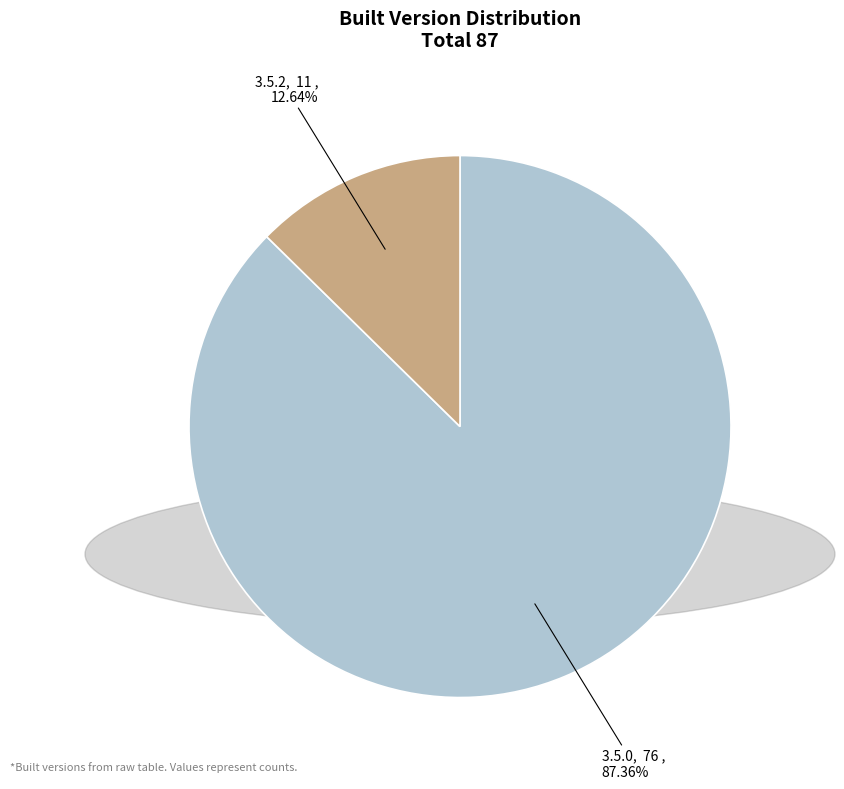

What percentage is the 3.5.2 slice, to the nearest percent?

13%